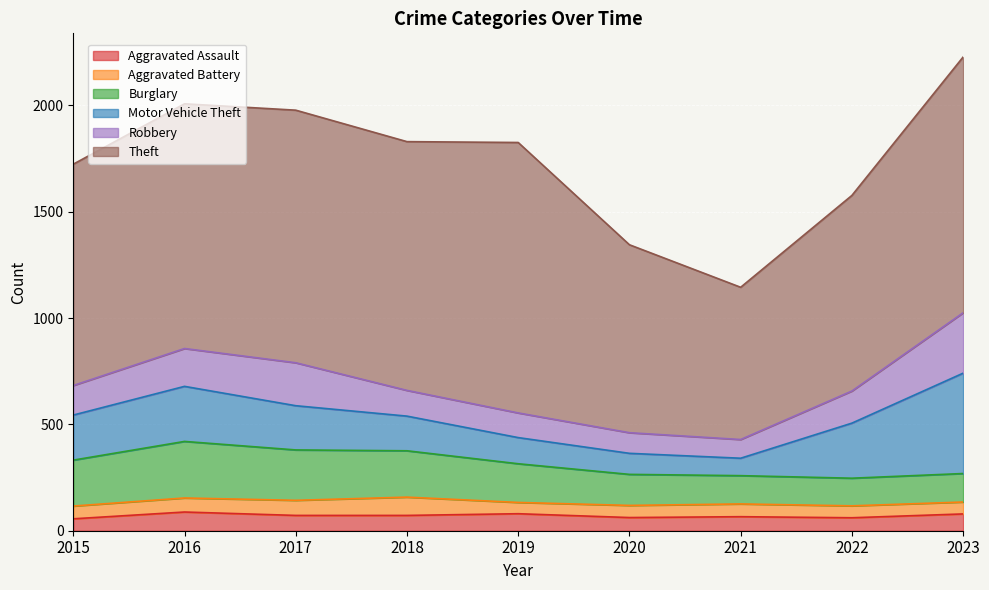

Reading left to right, extract all data points from this chart.

Aggravated Assault: 2015=56	2016=88	2017=72	2018=72	2019=80	2020=62	2021=66	2022=61	2023=79
Aggravated Battery: 2015=60	2016=66	2017=71	2018=86	2019=53	2020=57	2021=60	2022=56	2023=56
Burglary: 2015=216	2016=266	2017=237	2018=218	2019=182	2020=146	2021=133	2022=130	2023=134
Motor Vehicle Theft: 2015=212	2016=259	2017=208	2018=163	2019=123	2020=99	2021=82	2022=259	2023=472
Robbery: 2015=139	2016=178	2017=202	2018=121	2019=116	2020=97	2021=88	2022=151	2023=284
Theft: 2015=1041	2016=1151	2017=1188	2018=1170	2019=1272	2020=884	2021=716	2022=920	2023=1203